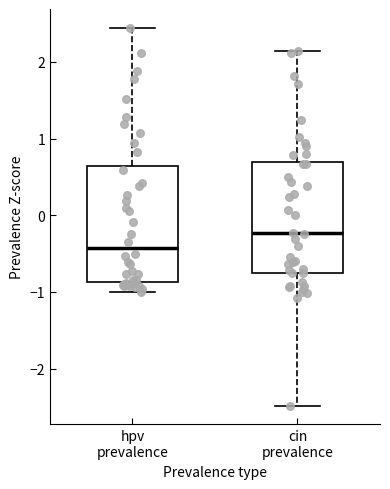

Reading left to right, read every box against the y-axis: the position of its median line, the range the box covers, and the ends of its whiskers. The values are not printed on the chart, so give them approximately, as read against the axis.

hpv prevalence: median -0.4, box -0.9 to 0.6, whiskers -1.0 to 2.4
cin prevalence: median -0.2, box -0.8 to 0.7, whiskers -2.5 to 2.1